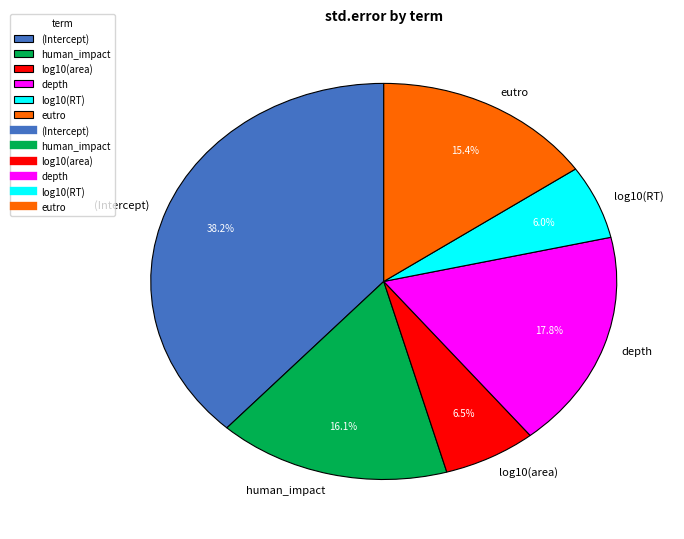

Combined, what portion of the pie is depth and (Intercept)?

56.0%